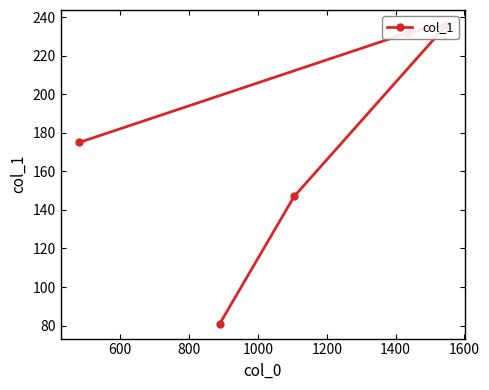

Reading left to right, what are all the values shown in this chart?

175	232	236	147	81